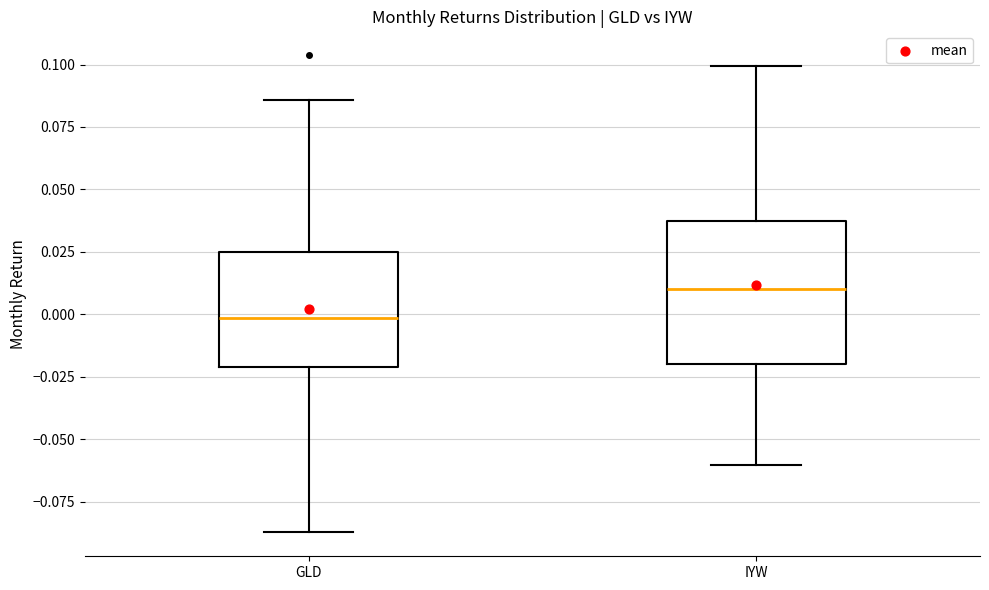

Reading left to right, read every box against the y-axis: the position of its median line, the range the box covers, and the ends of its whiskers. The values are not printed on the chart, so give them approximately, as read against the axis.

GLD: median 0.000, box -0.020 to 0.025, whiskers -0.085 to 0.085
IYW: median 0.010, box -0.020 to 0.035, whiskers -0.060 to 0.100